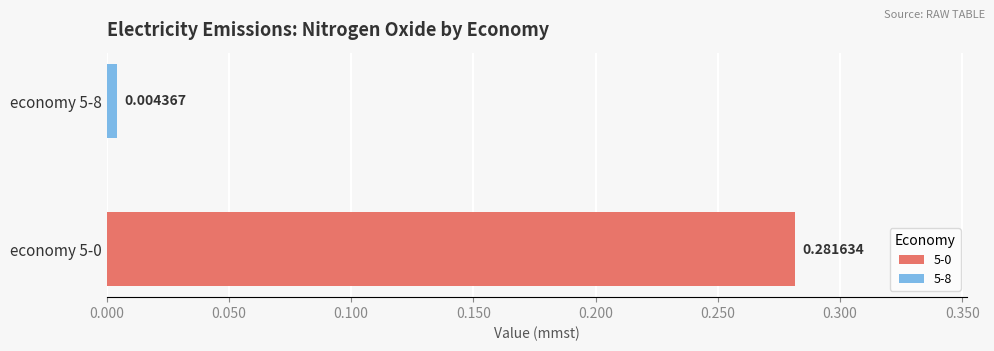

How many categories are shown in the chart?

1